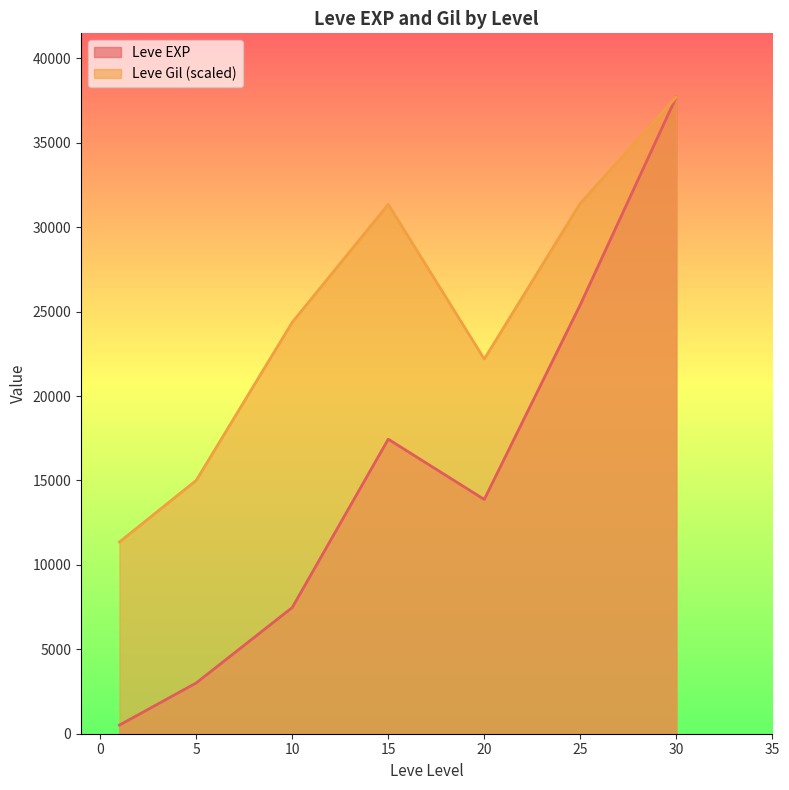

Which series has the largest total across all categories?

Leve Gil (scaled)